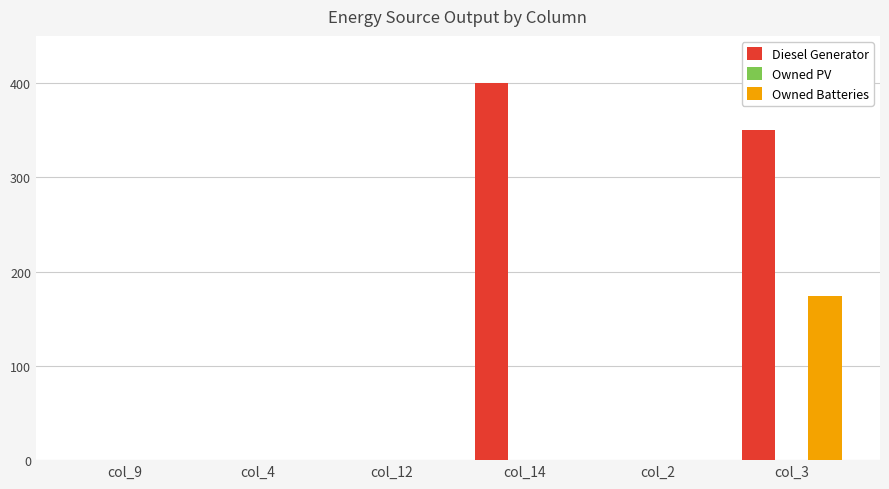

True or false: Diesel Generator has a value of 0 at col_12.

True